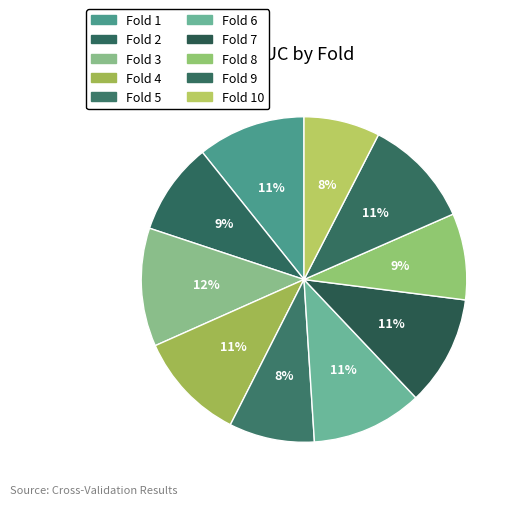

To the nearest percent, what portion does Fold 10 represent?

8%